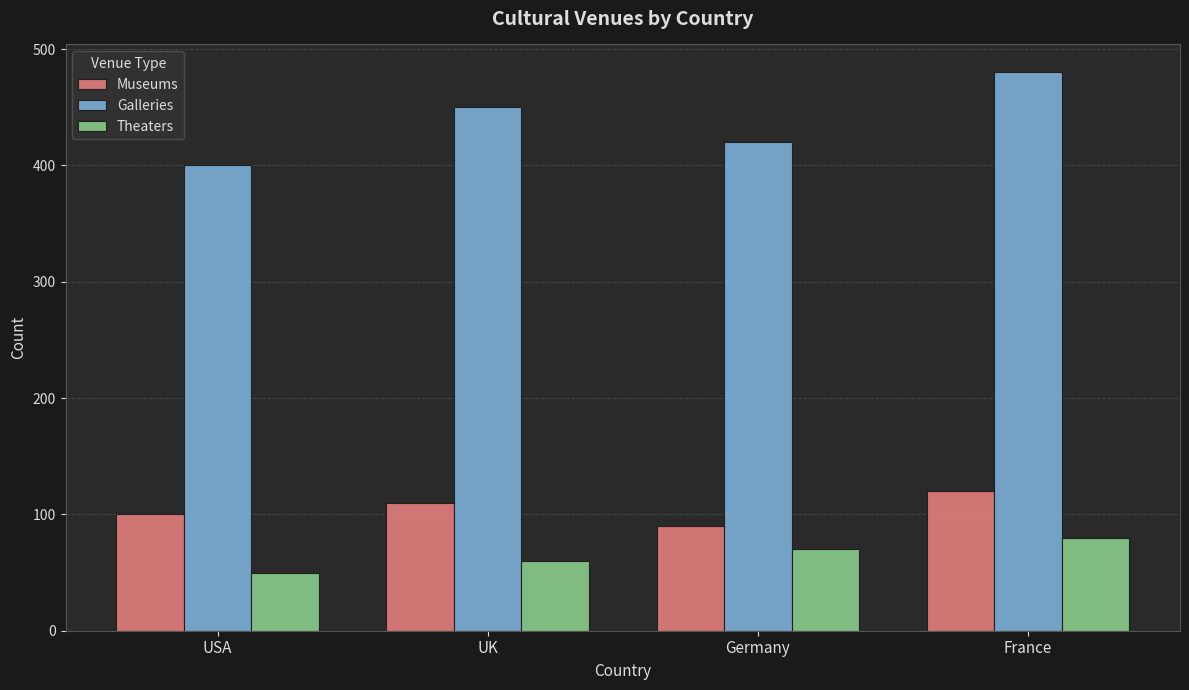

Count the number of data series in this chart.

3